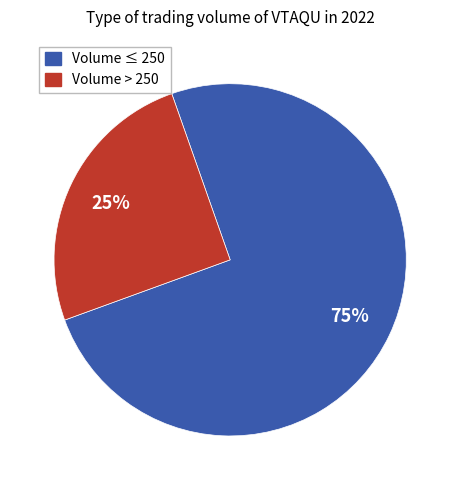

Does any single category account for the majority?

Yes